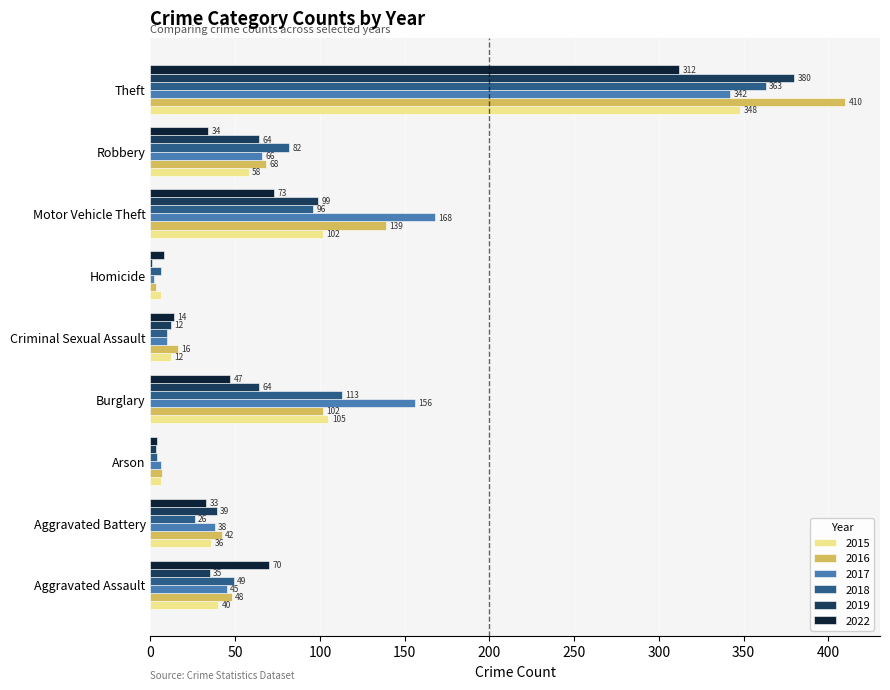

Is the value of 2019 at Homicide greater than the value of 2015 at Theft?

No